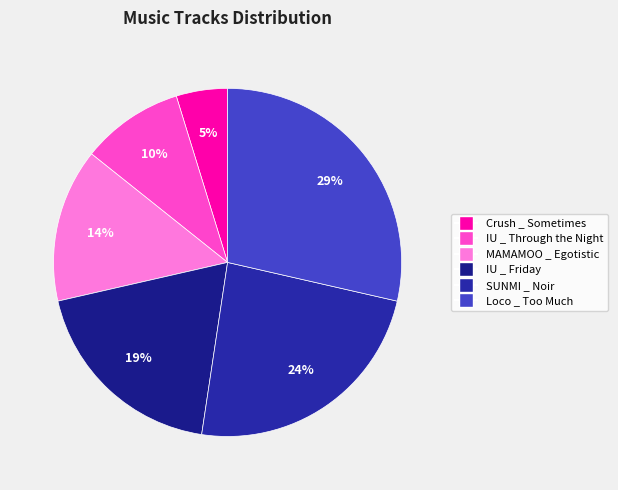

What is the largest slice in the pie chart?

Loco _ Too Much